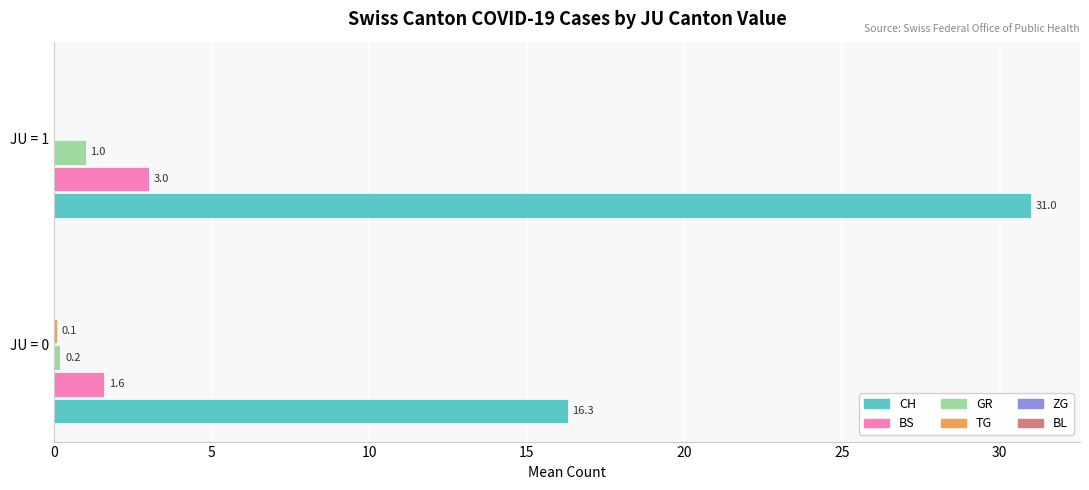

True or false: CH has a value of 31.0 at JU = 1.

True